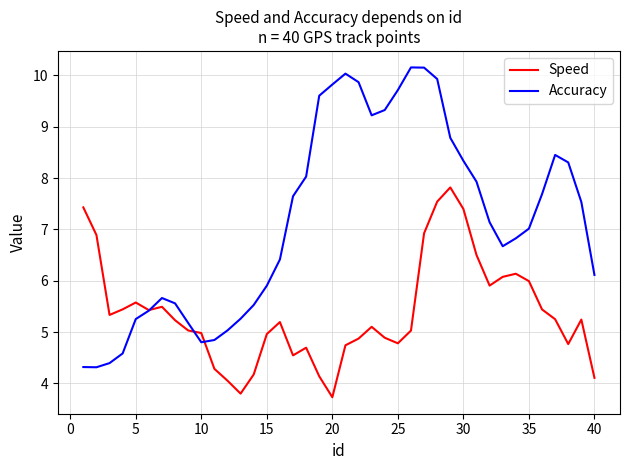

Which series has the largest total across all categories?

Accuracy